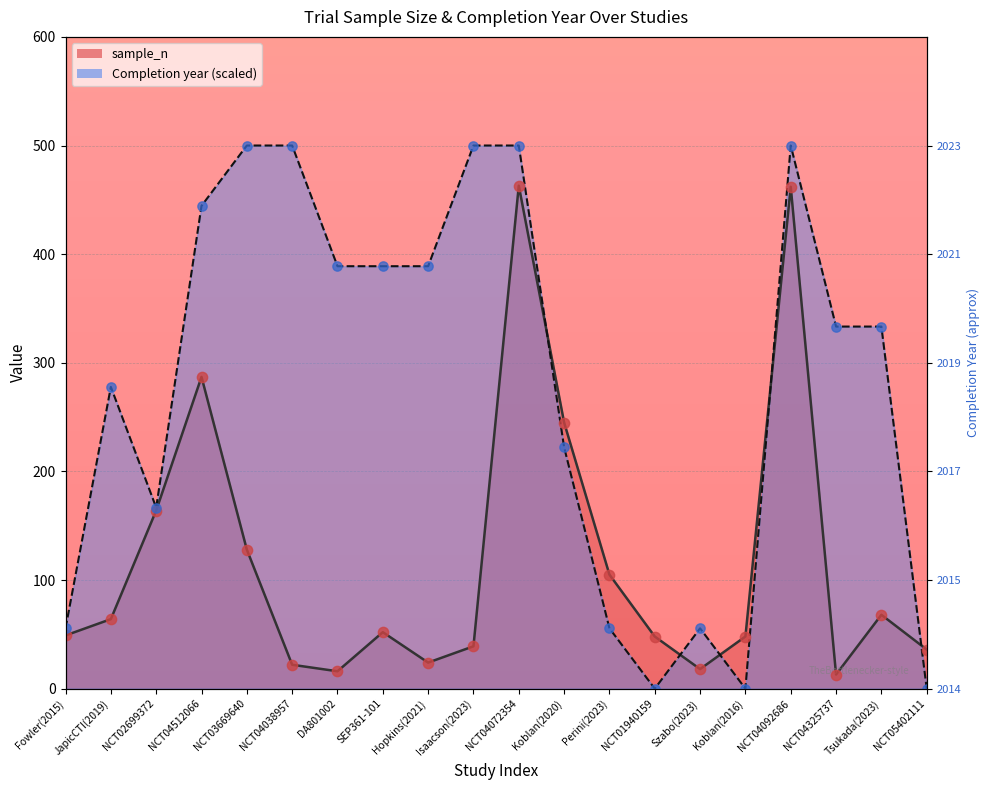

What is the ratio of the value at Koblan(2016) to the value at Perini(2023)?

0.5